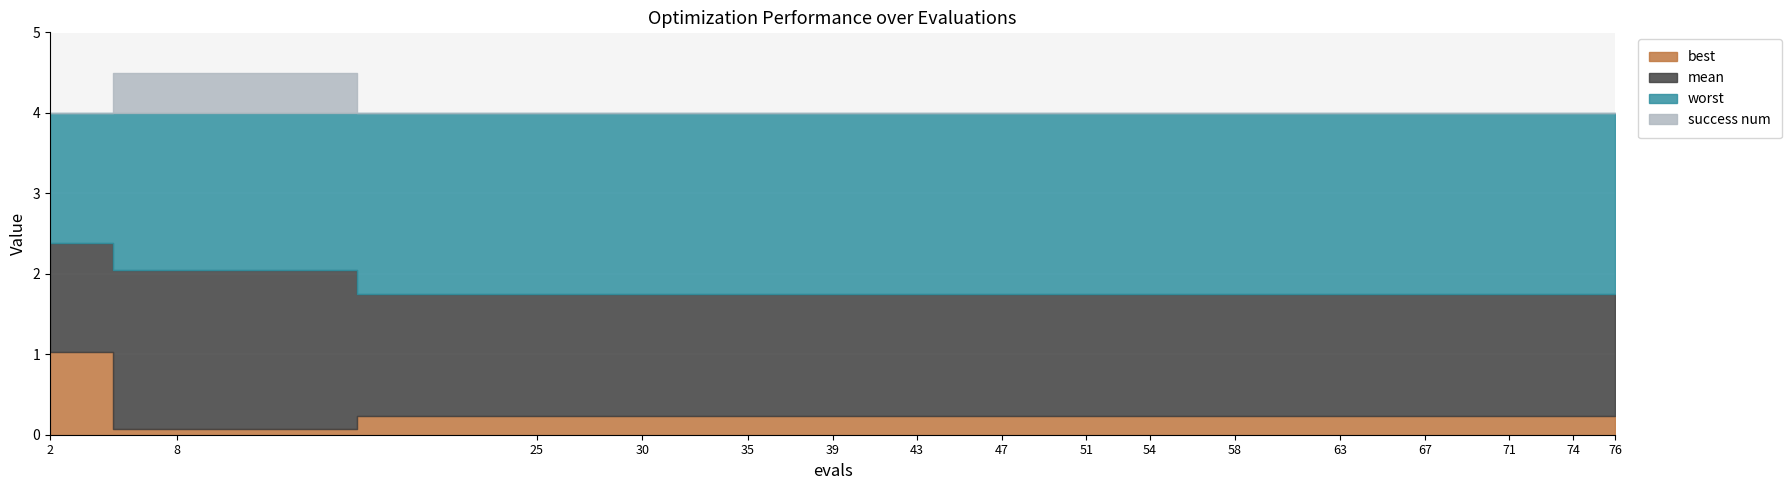

What is the sum of the best values at 47 and 54?

0.5